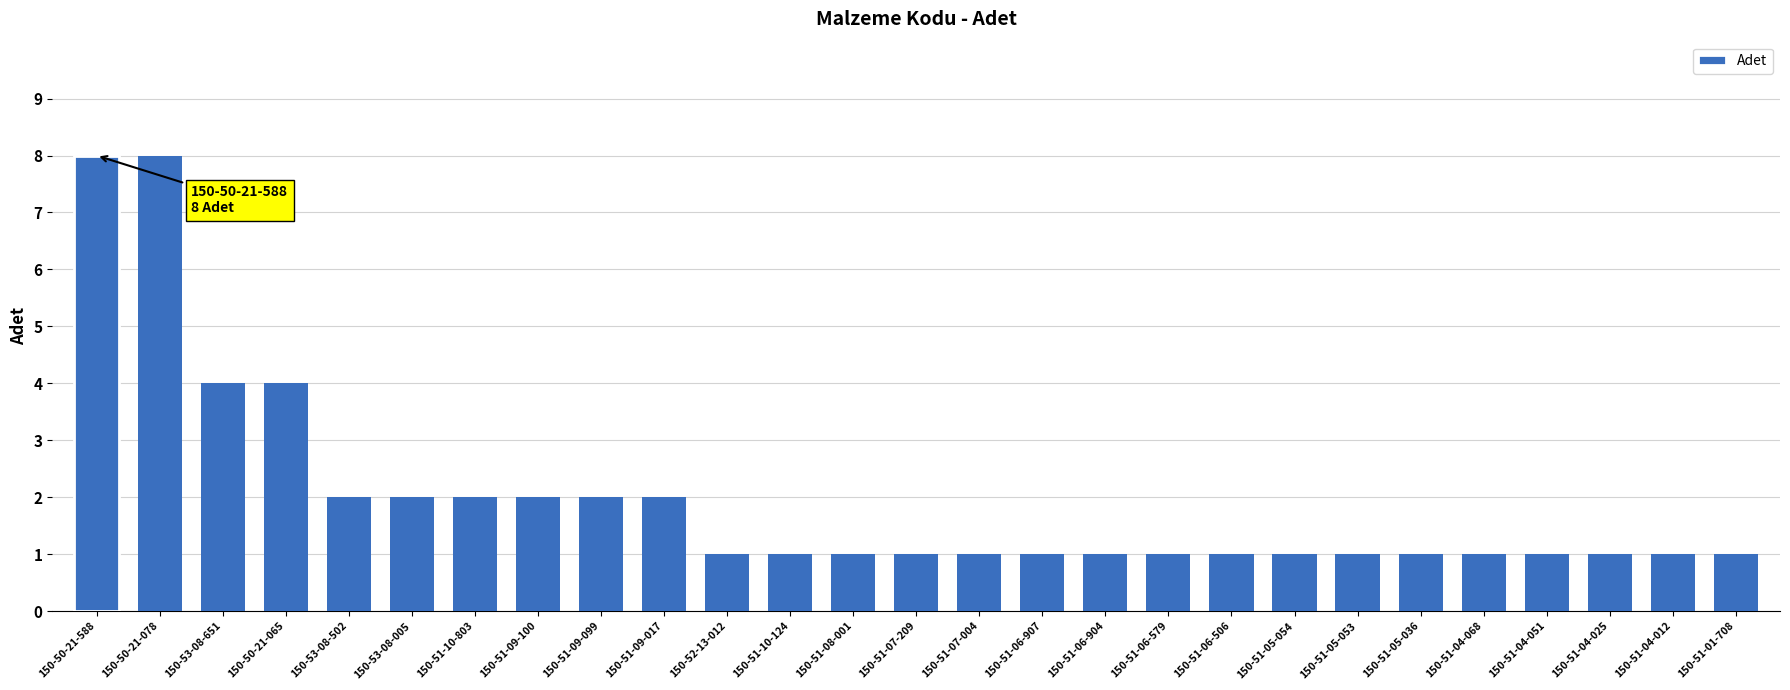

The chart shows a value of 2 at 150-53-08-005. True or false?

True